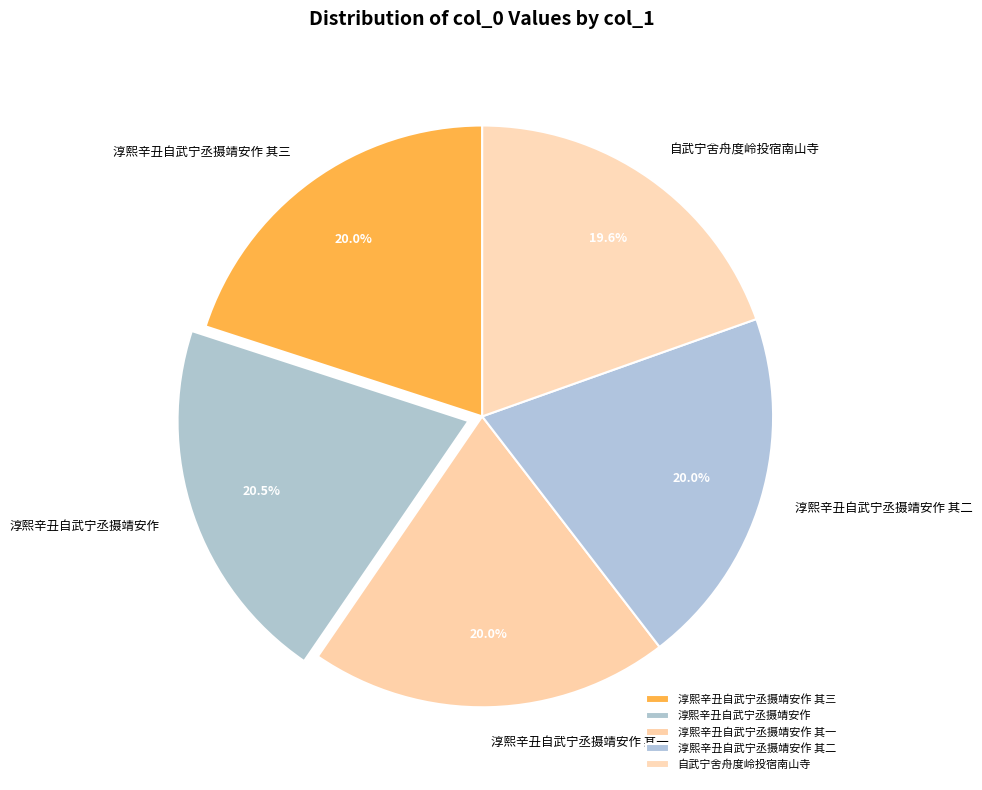

True or false: 自武宁舍舟度岭投宿南山寺 accounts for 20% of the total.

True